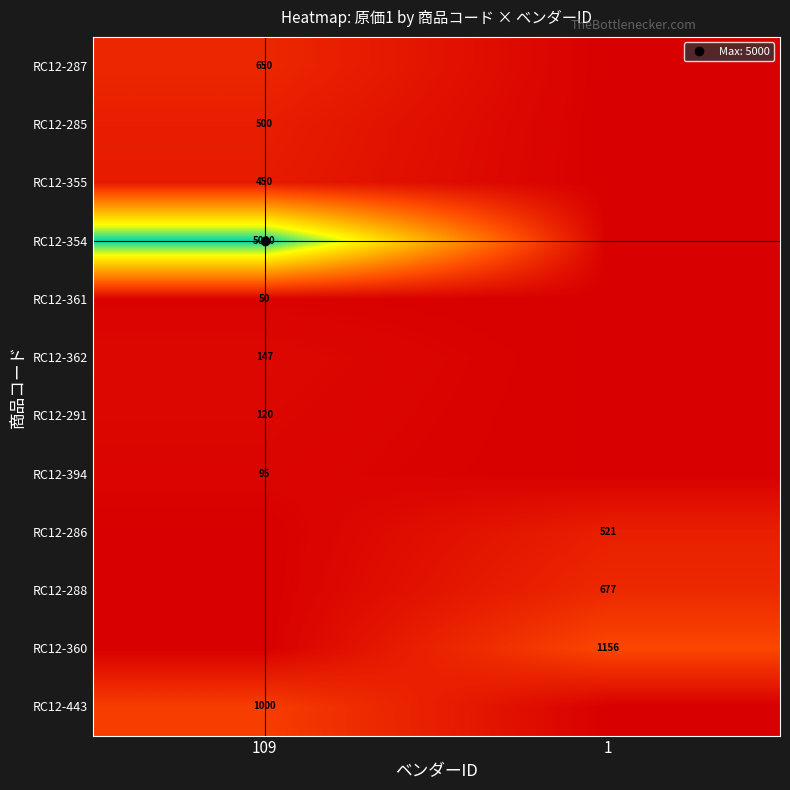

Is the value of RC12-362 at 109 greater than the value of RC12-287 at 109?

No